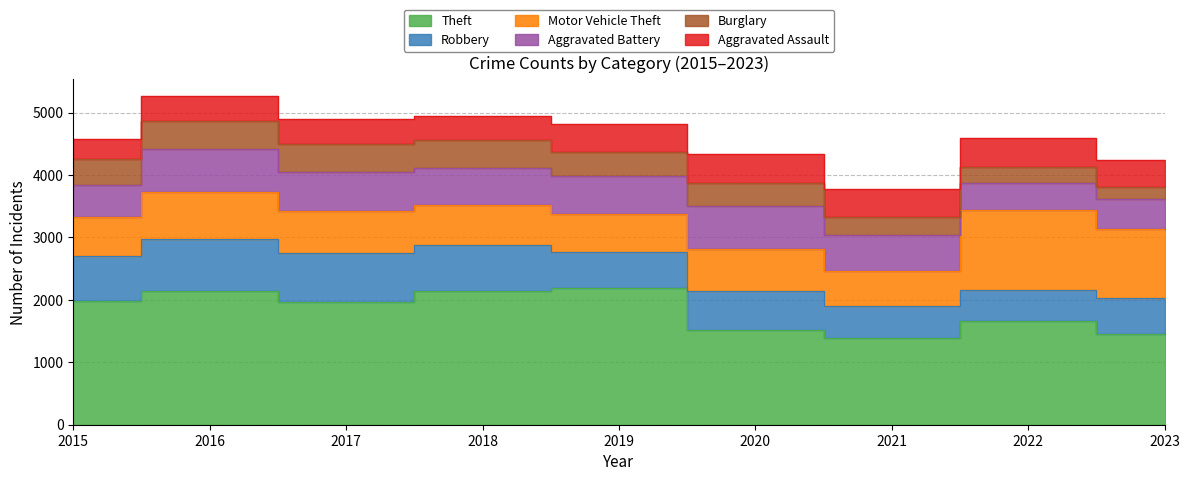

What value does the Theft series have at 2016?

2148